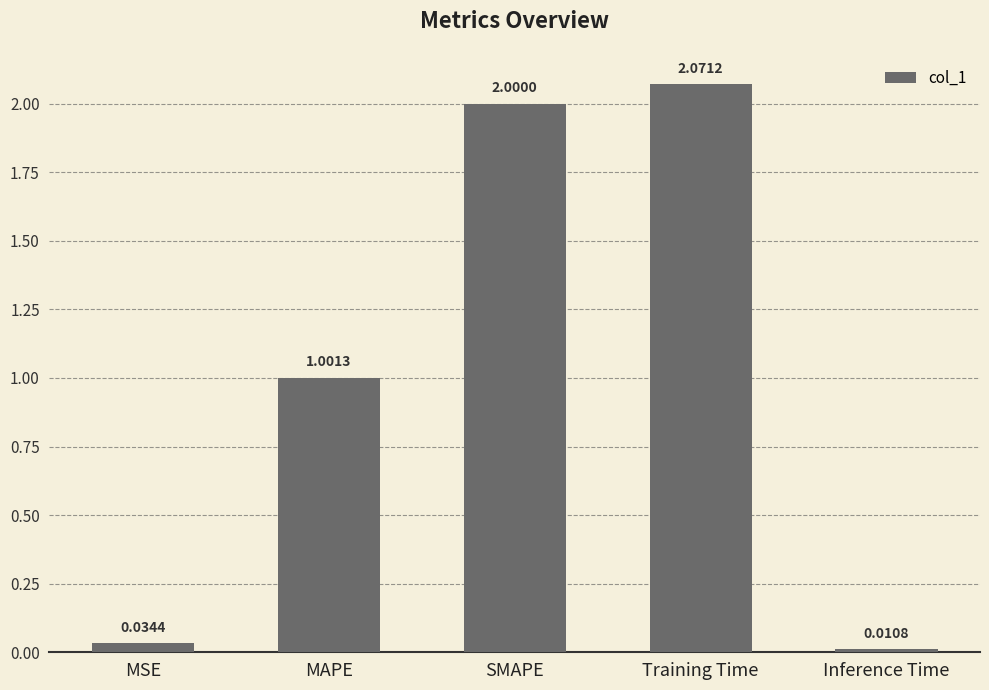

What is the label of the 4th bar from the left?

Training Time